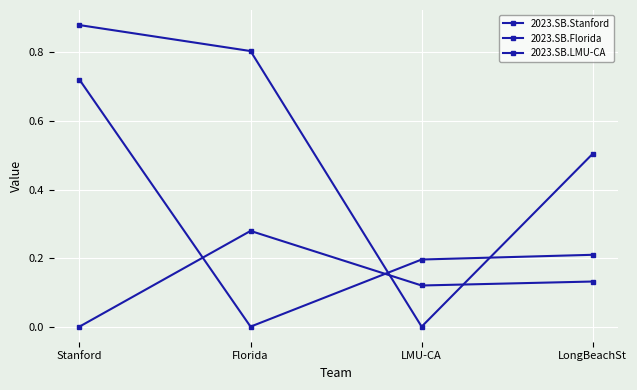

The value of 2023.SB.Stanford at LongBeachSt is 0.2. True or false?

False